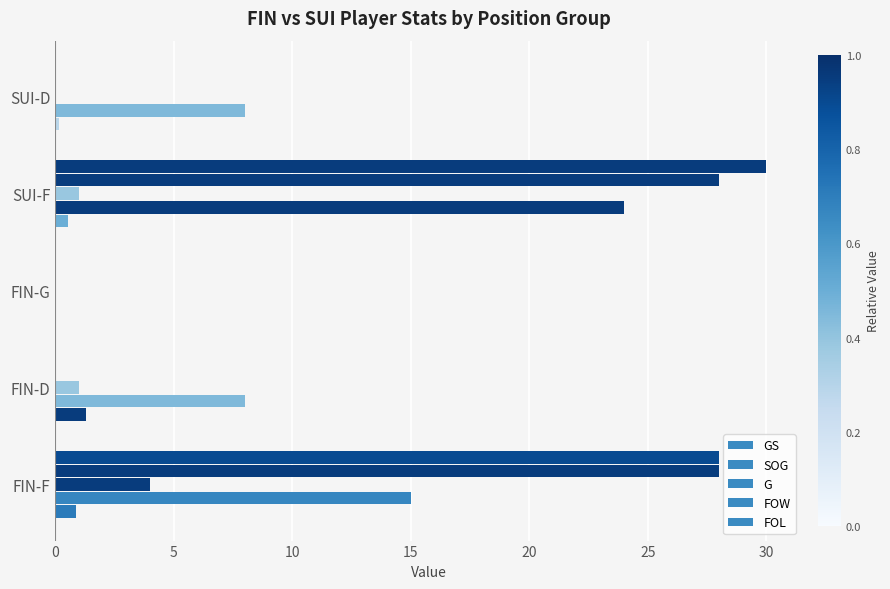

How many categories are shown in the chart?

5